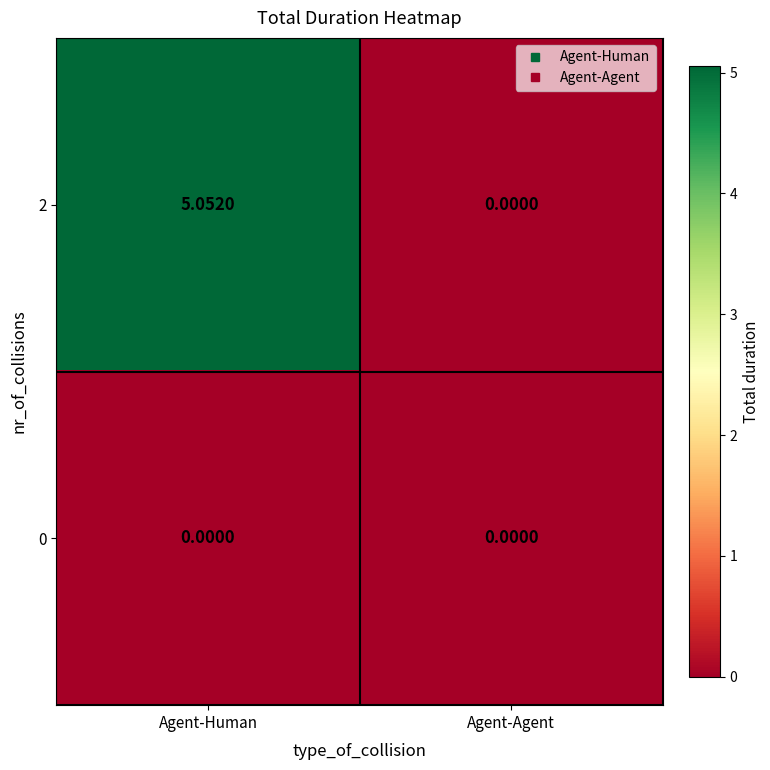

At which category is the sum across all series the highest?

Agent-Human